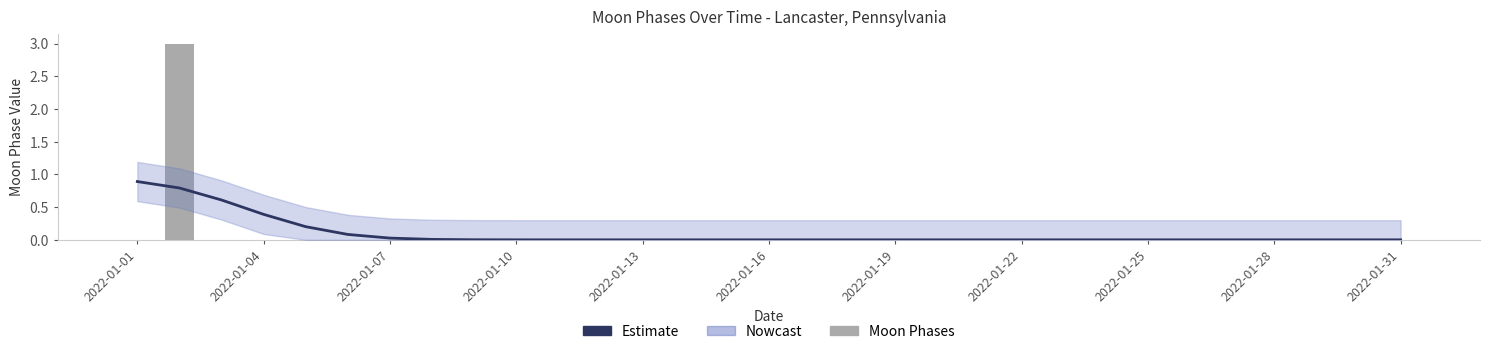

The Moon Phases series shows 0.0 at 17. True or false?

True